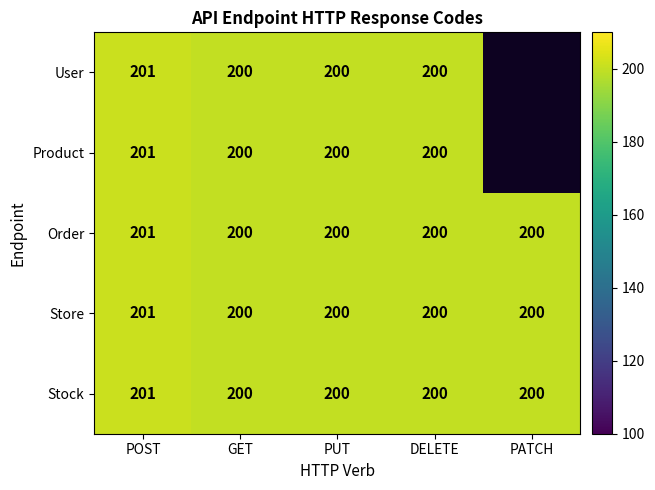

At how many categories does at least one series exceed 200?

1